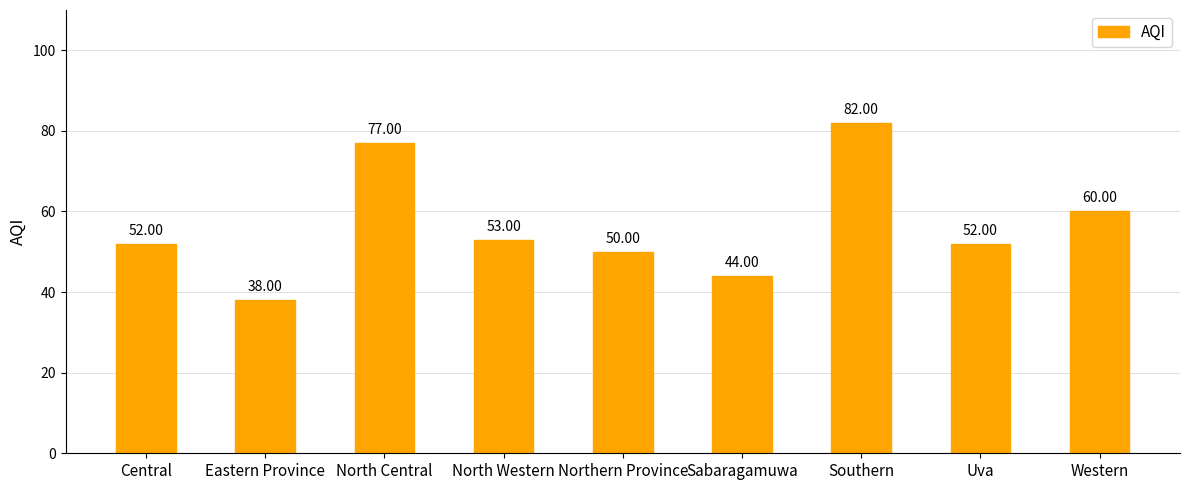

What is the label of the 5th bar from the right?

Northern Province